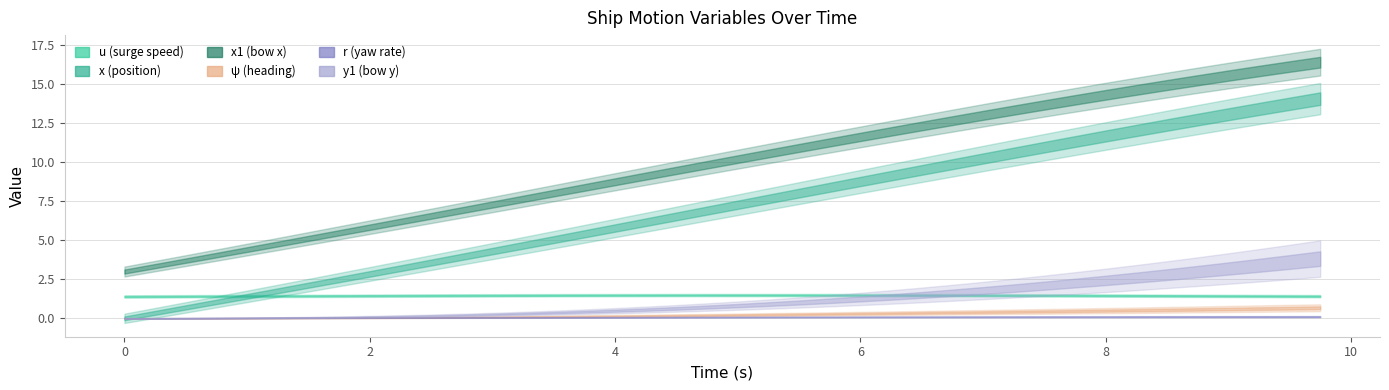

Does the chart have visible grid lines?

Yes